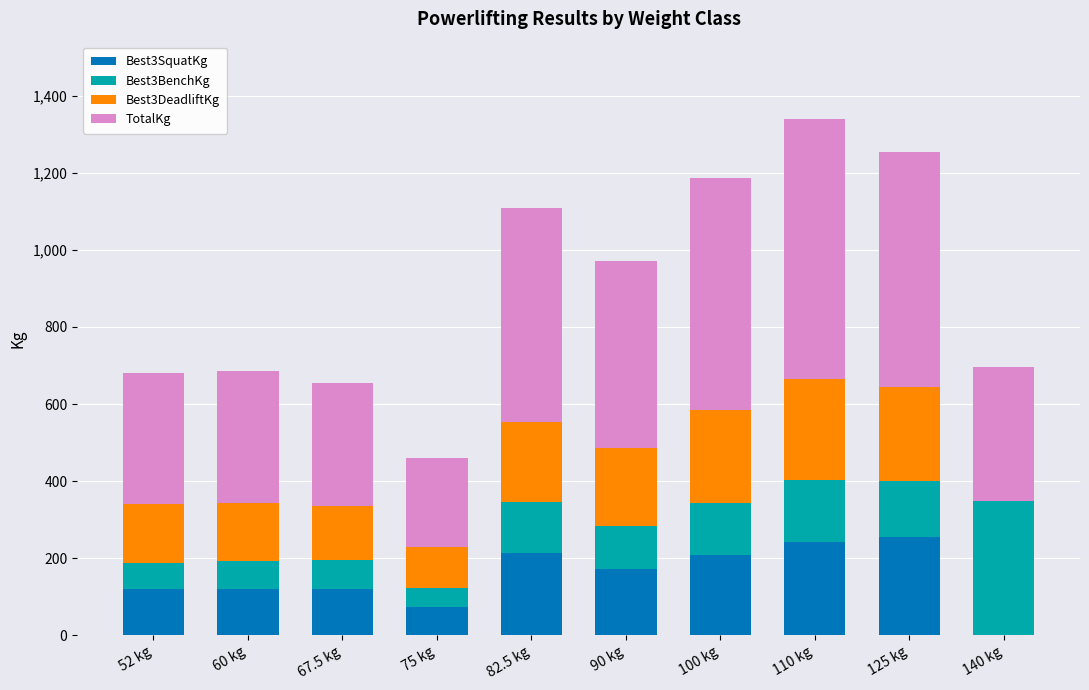

What is the sum of all Best3SquatKg values?

1521.6